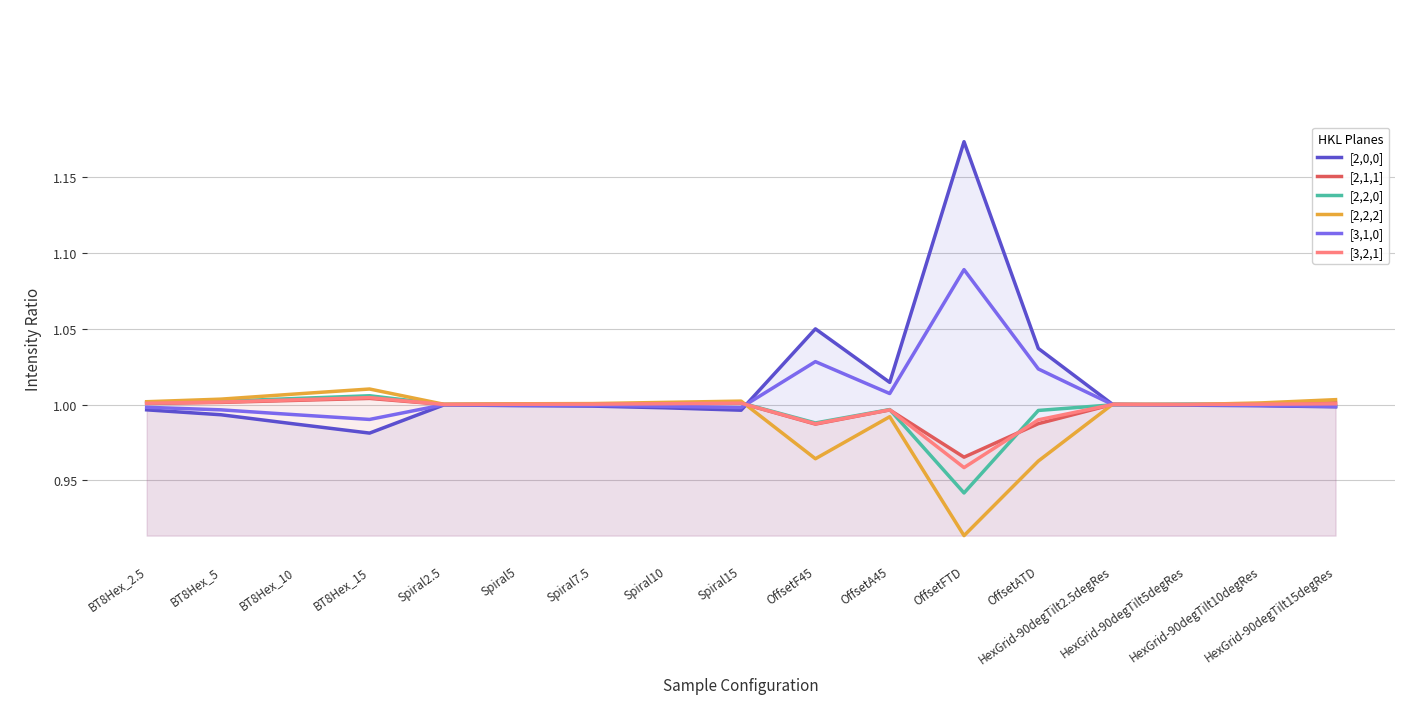

How many lines are shown in the chart?

6